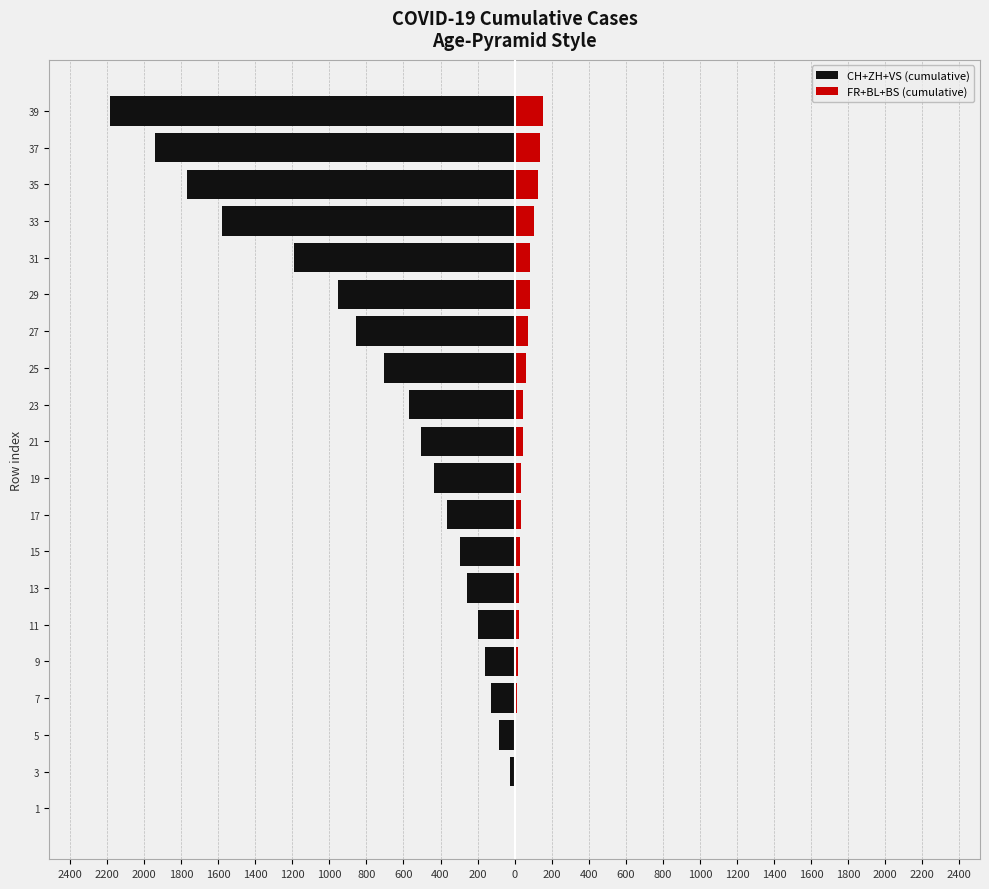

How many values in the FR+BL+BS (cumulative) series are below 45?

10